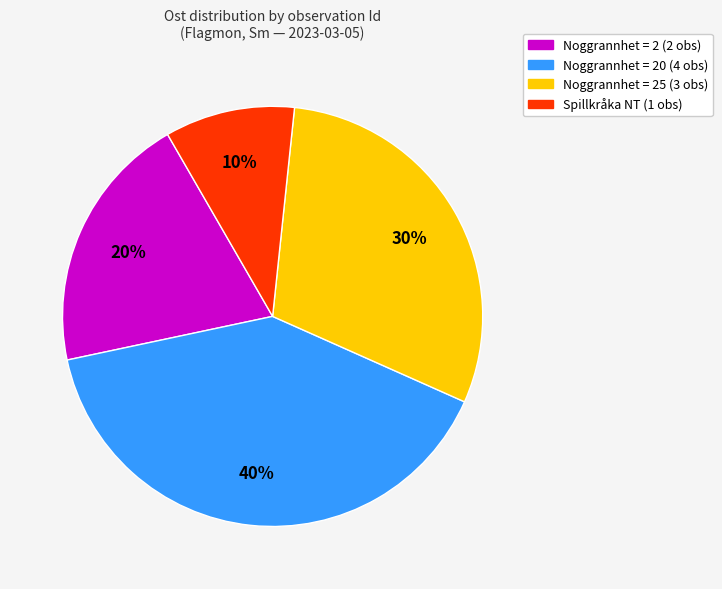

Is there a majority slice in this chart?

No